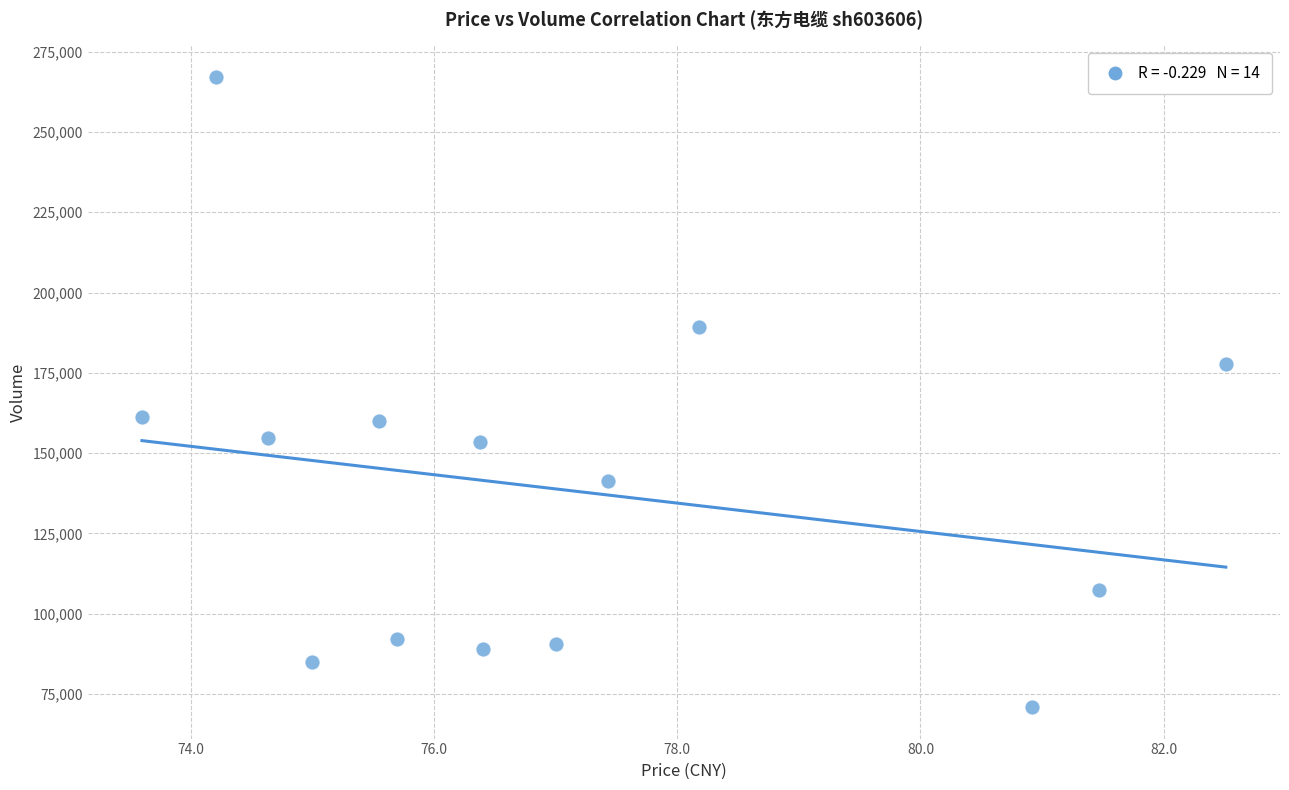

What is the range of Y values (max minus min)?

196239